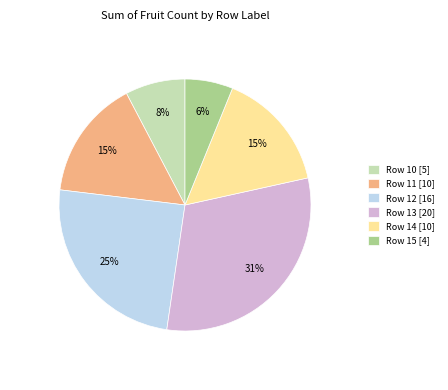

Is there a majority slice in this chart?

No